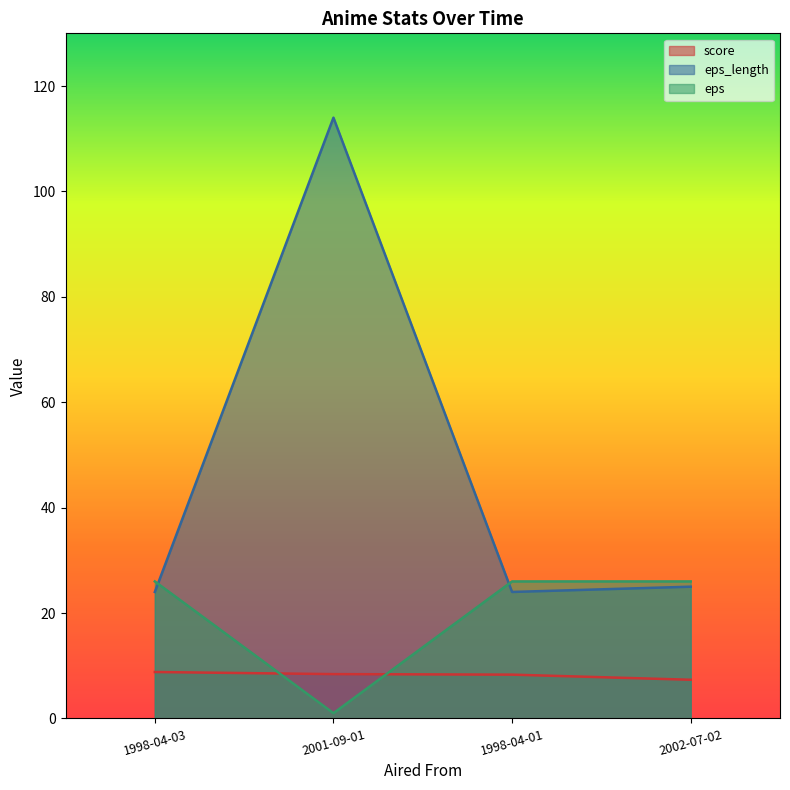

True or false: eps and score cross at least once.

True